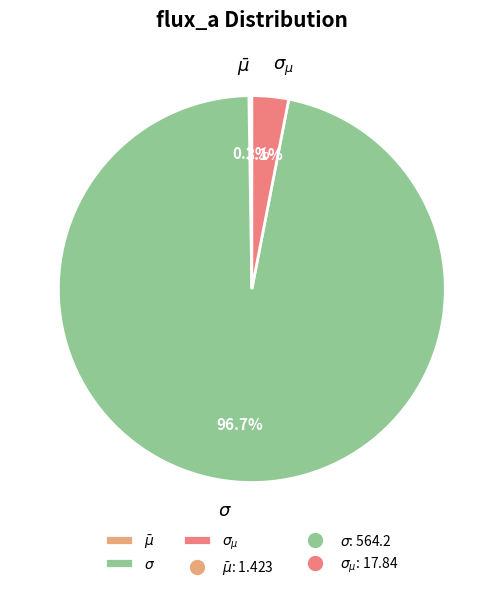

Does any single category account for the majority?

Yes